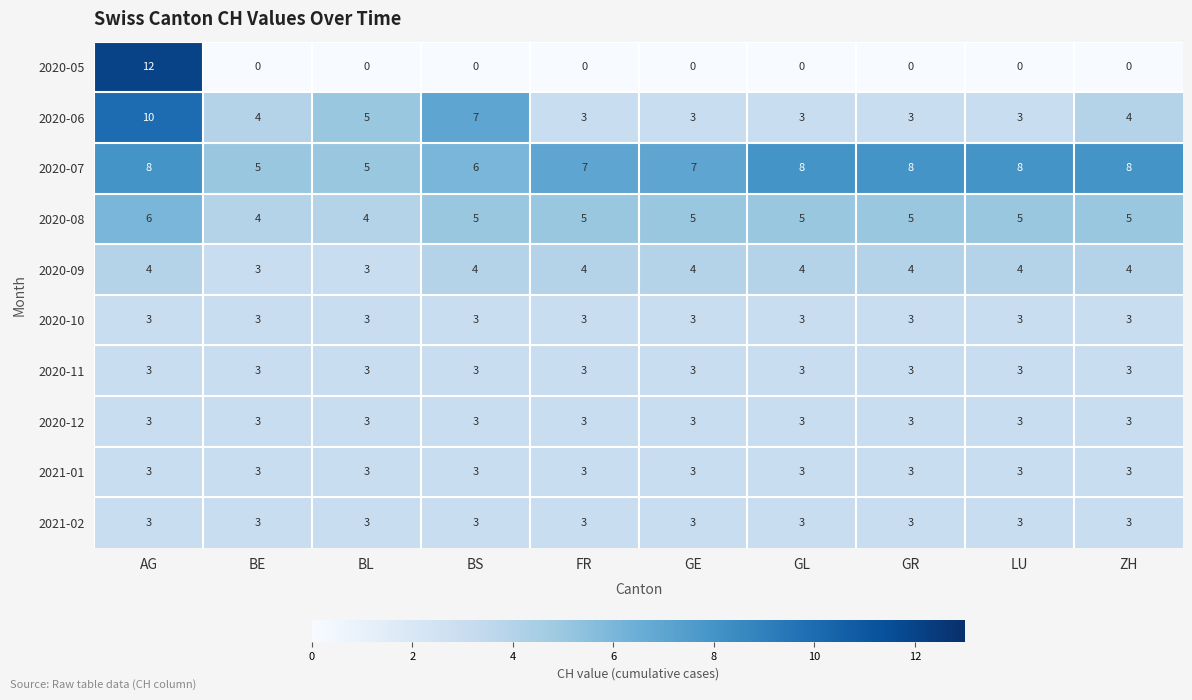

What is the spread (max minus min) of values at BE?

5